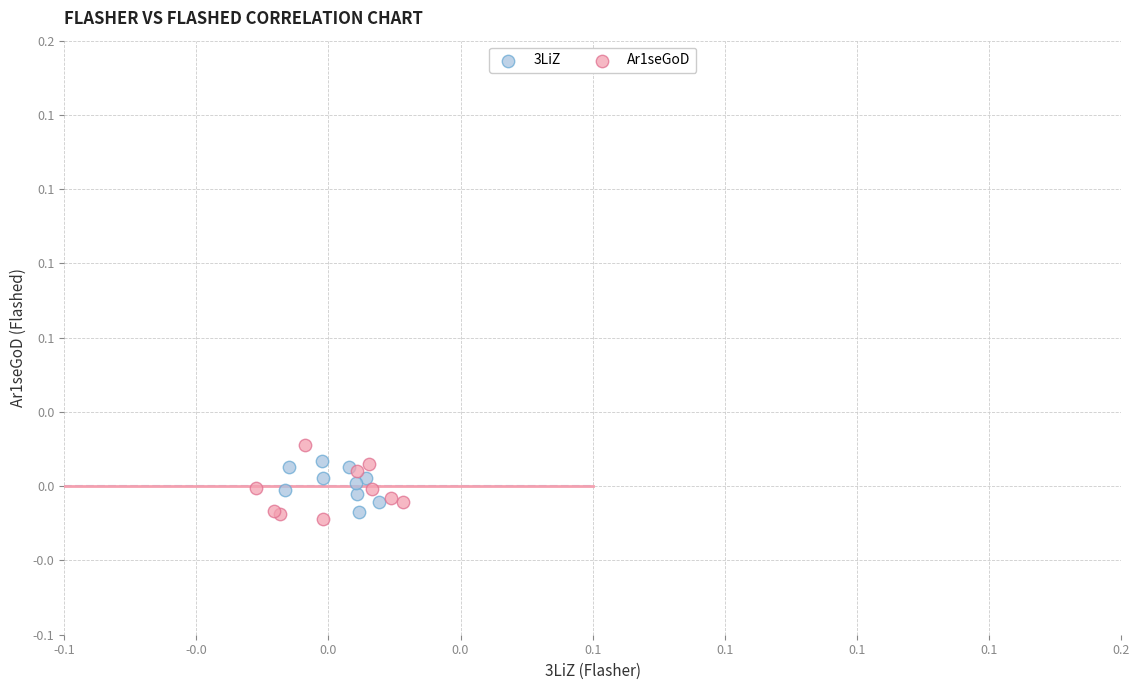

Which series has the widest spread of Y values?

Ar1seGoD